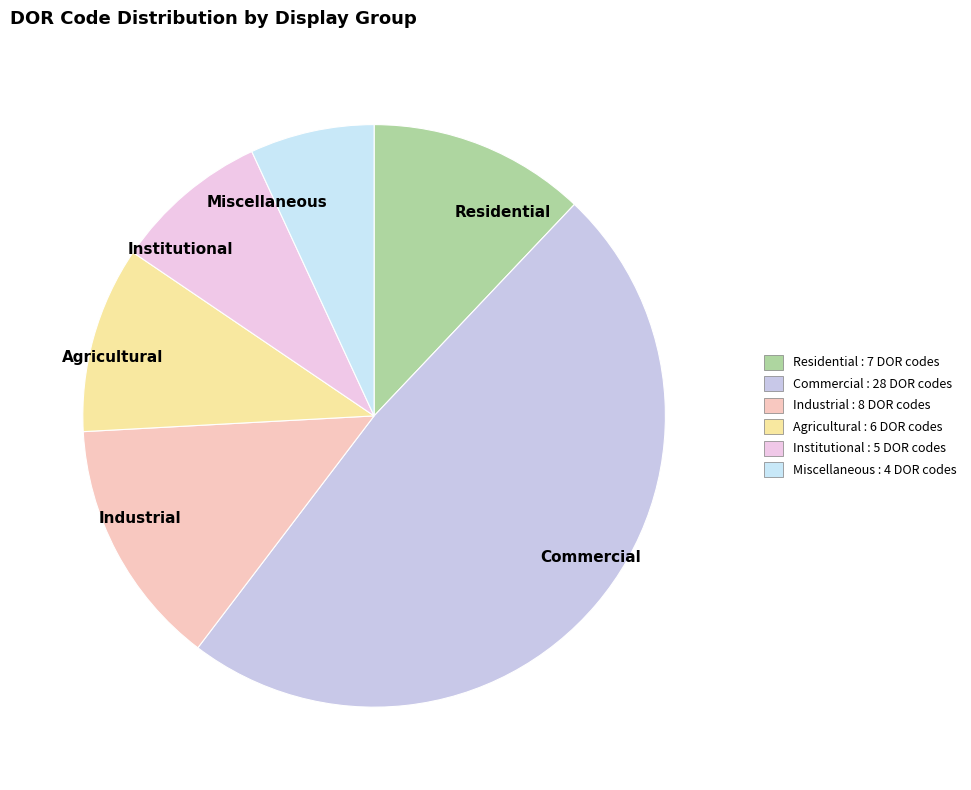

Which slice is the largest?

Commercial